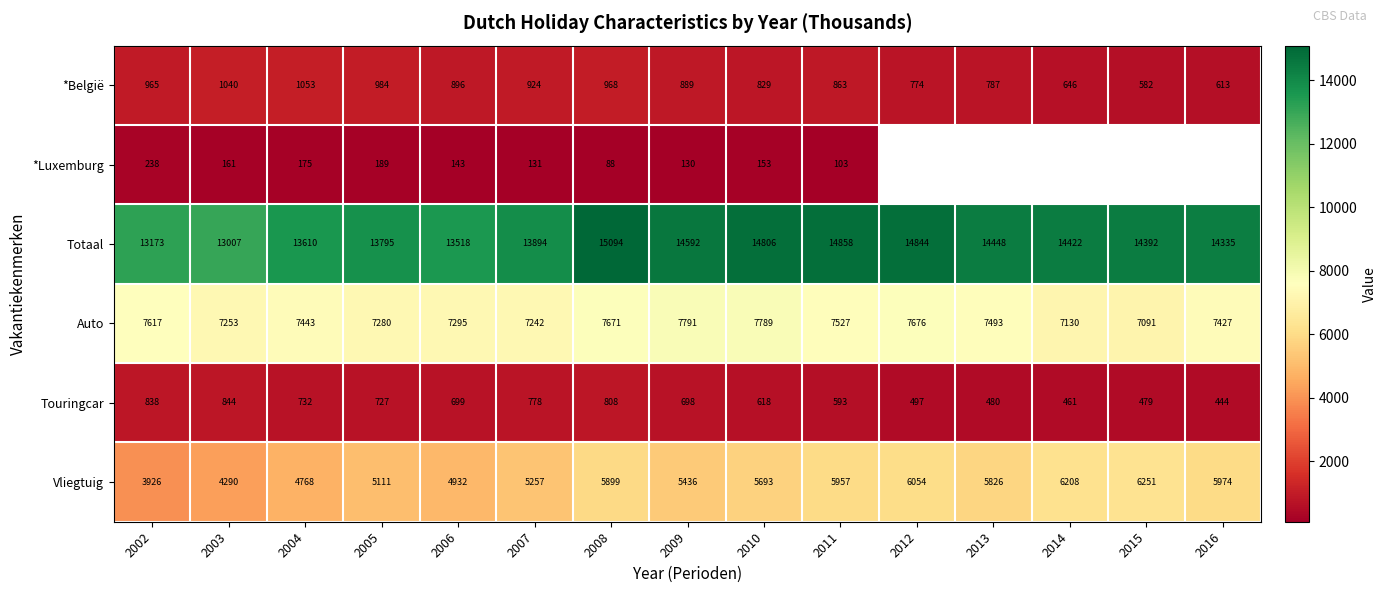

At 2003, list the series in order from largest to smallest.

Totaal, Auto, Vliegtuig, *België, Touringcar, *Luxemburg